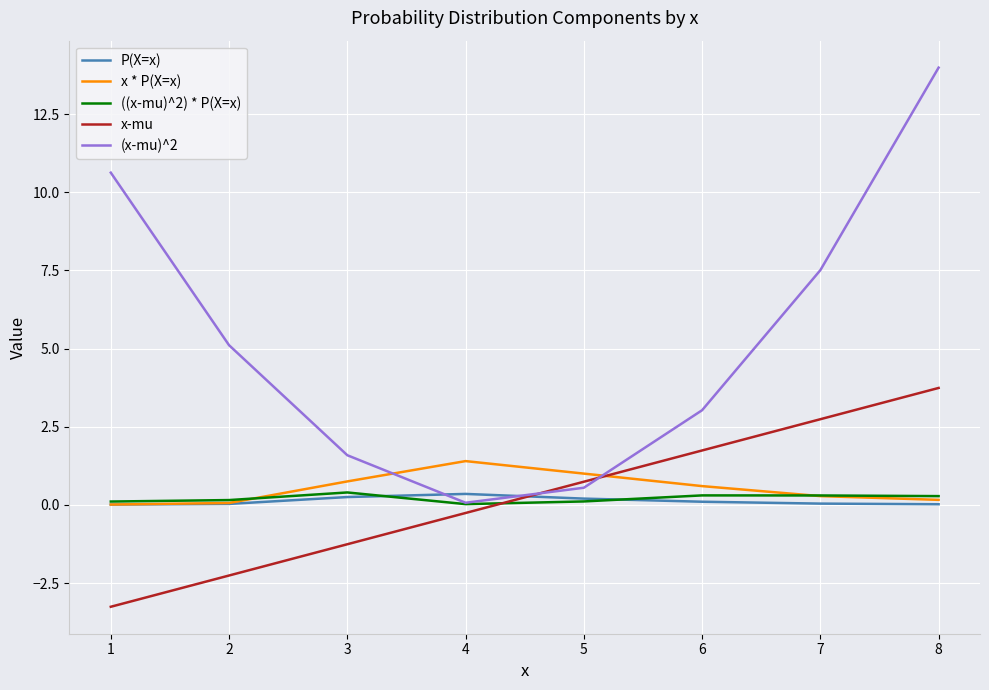

Which series has the widest spread of values?

(x-mu)^2